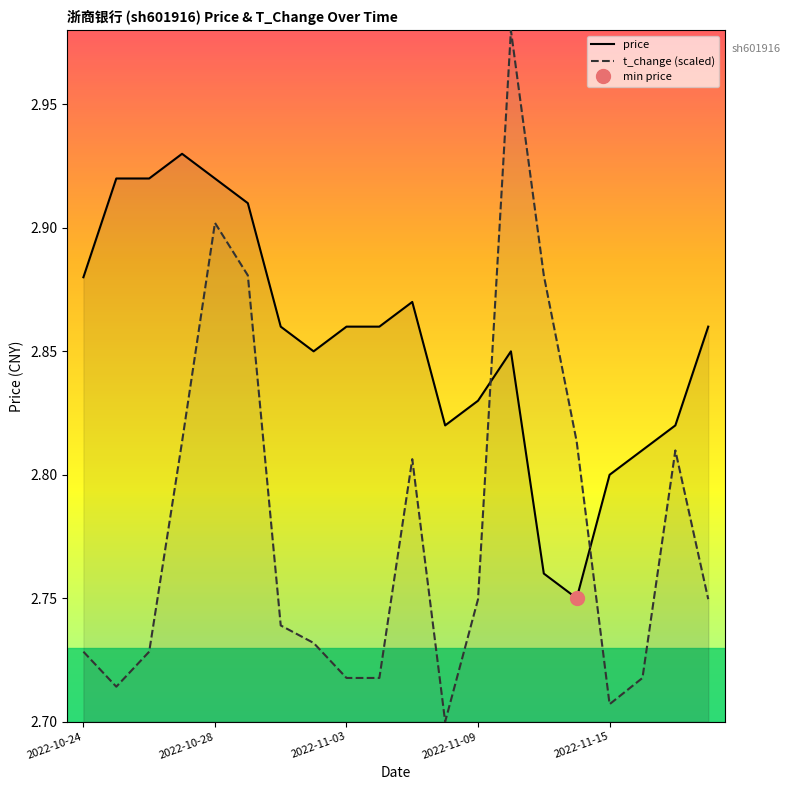

What is the difference between the highest and lowest values at 2022-11-09?

0.1